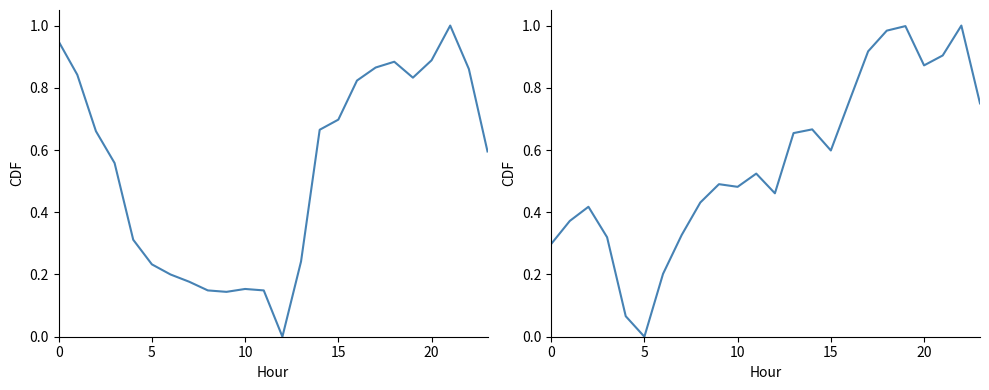

What value does the ATT9 series have at 6?

0.2